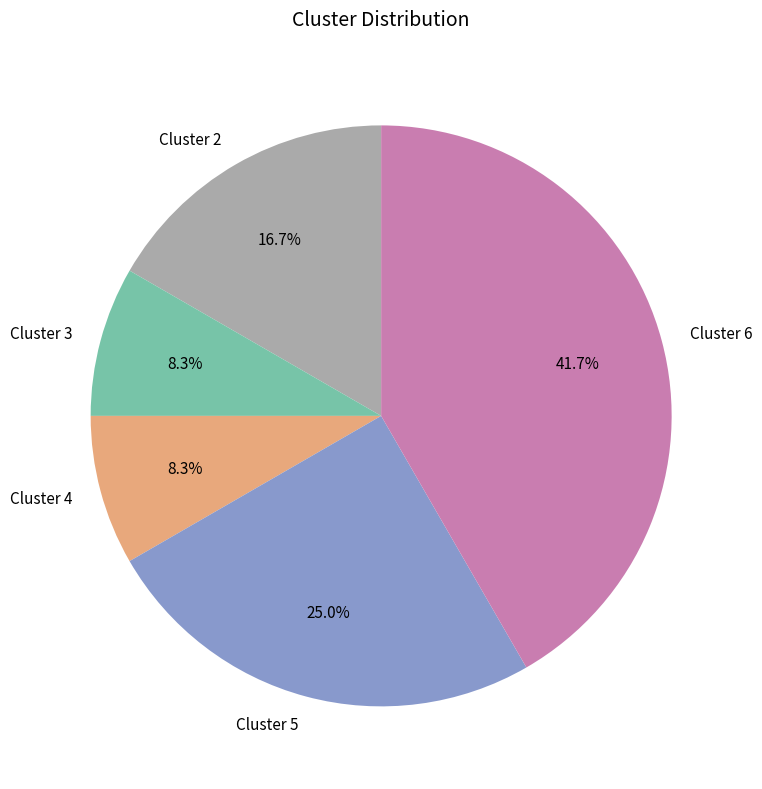

Does Cluster 3 represent more than half of the total?

No